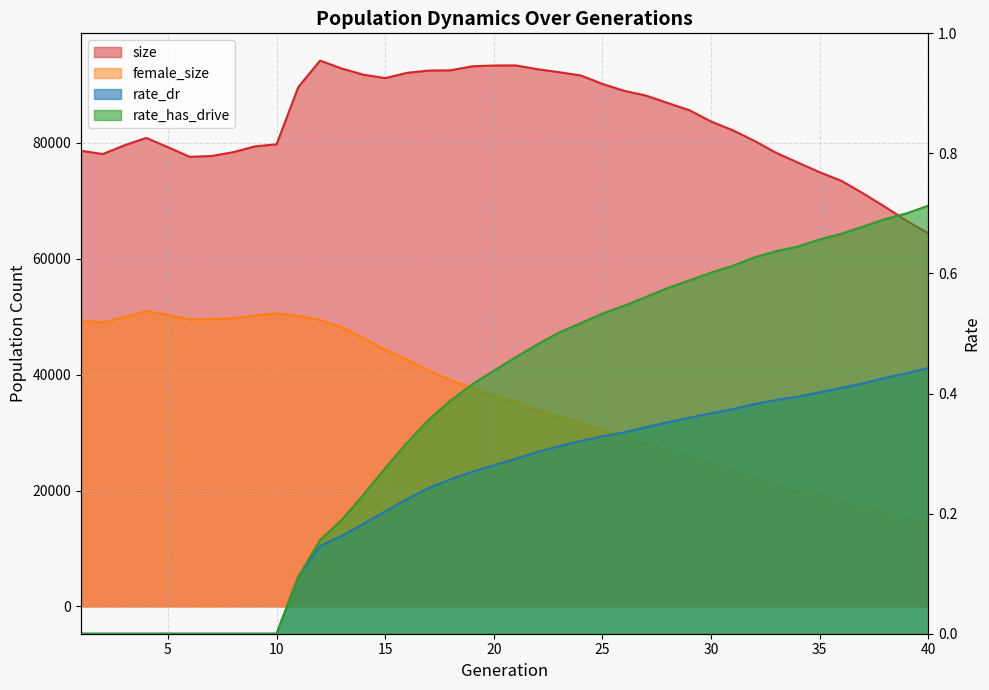

Is it true that rate_dr equals 0.2 at 4?

False